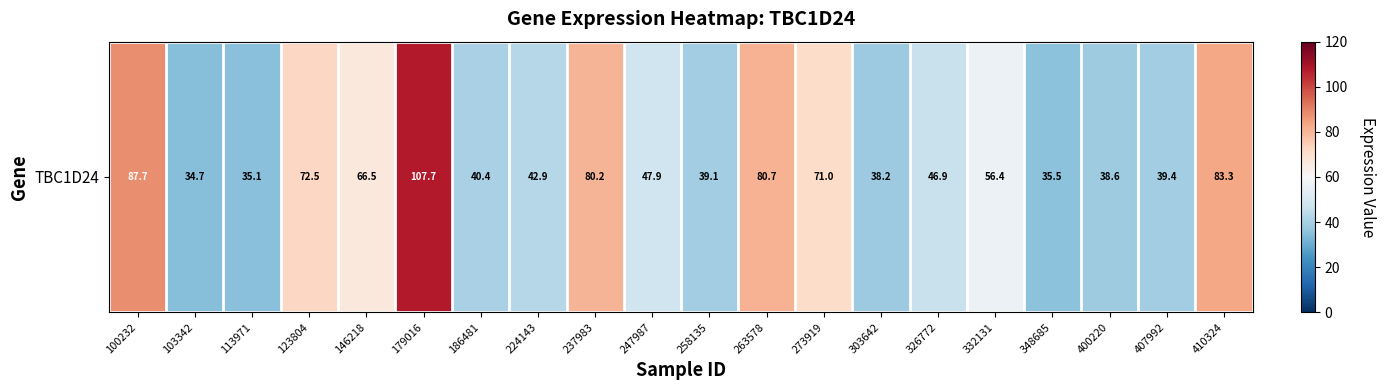

List the labels in order of value, largest first.

179016, 100232, 410324, 263578, 237983, 123804, 273919, 146218, 332131, 247987, 326772, 224143, 186481, 407992, 258135, 400220, 303642, 348685, 113971, 103342